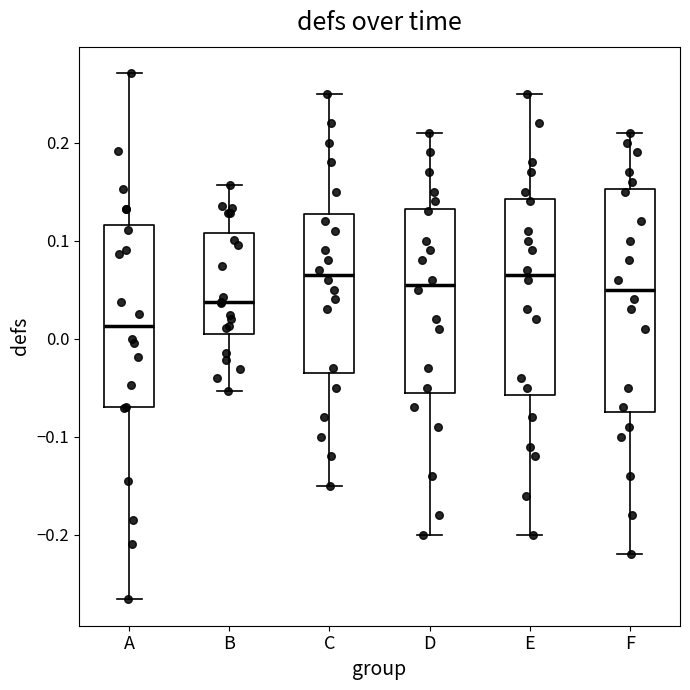

Reading left to right, read every box against the y-axis: the position of its median line, the range the box covers, and the ends of its whiskers. The values are not printed on the chart, so give them approximately, as read against the axis.

A: median 0.01, box -0.07 to 0.12, whiskers -0.27 to 0.27
B: median 0.04, box 0.00 to 0.11, whiskers -0.05 to 0.16
C: median 0.07, box -0.03 to 0.13, whiskers -0.15 to 0.25
D: median 0.06, box -0.05 to 0.13, whiskers -0.20 to 0.21
E: median 0.07, box -0.06 to 0.14, whiskers -0.20 to 0.25
F: median 0.05, box -0.07 to 0.15, whiskers -0.22 to 0.21